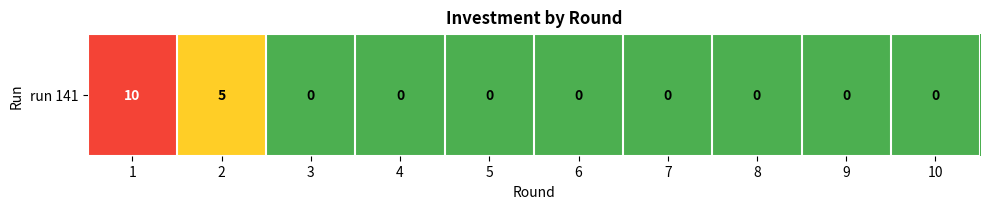

How many data points does each series have?

10